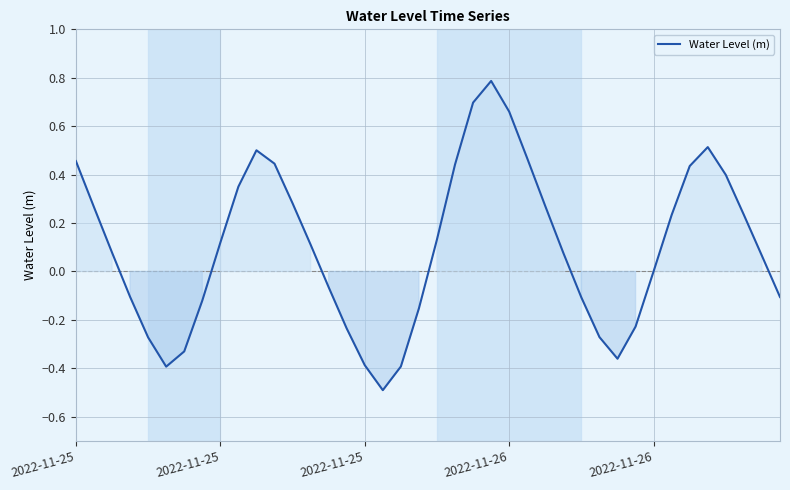

What is the difference between the maximum and minimum values?

1.3